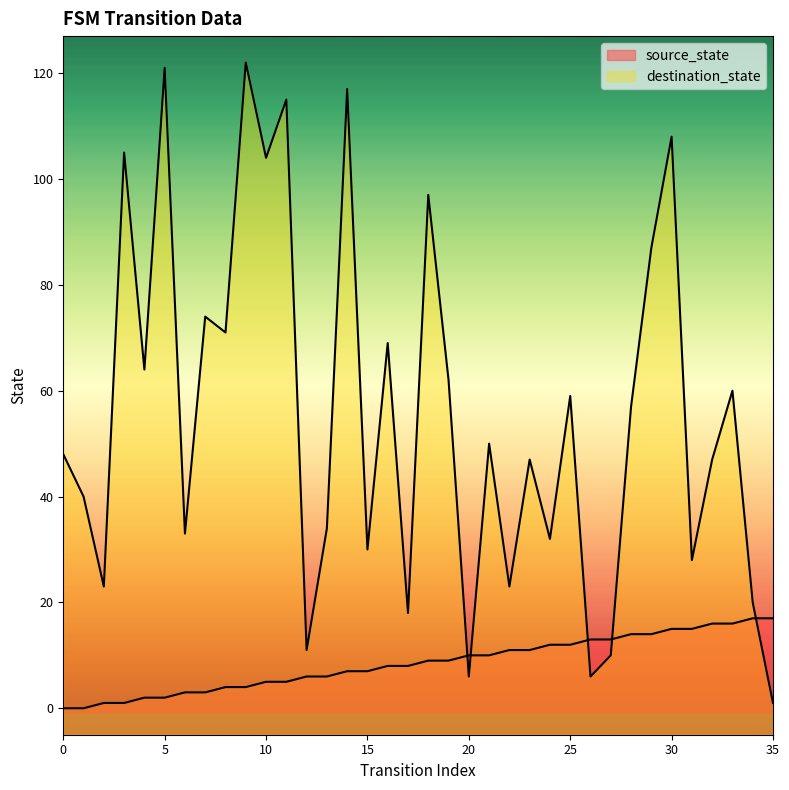

Reading right to left, what are all the values shown in this chart?

source_state: 35=17	34=17	33=16	32=16	31=15	30=15	29=14	28=14	27=13	26=13	25=12	24=12	23=11	22=11	21=10	20=10	19=9	18=9	17=8	16=8	15=7	14=7	13=6	12=6	11=5	10=5	9=4	8=4	7=3	6=3	5=2	4=2	3=1	2=1	1=0	0=0
destination_state: 35=1	34=20	33=60	32=47	31=28	30=108	29=87	28=57	27=10	26=6	25=59	24=32	23=47	22=23	21=50	20=6	19=62	18=97	17=18	16=69	15=30	14=117	13=34	12=11	11=115	10=104	9=122	8=71	7=74	6=33	5=121	4=64	3=105	2=23	1=40	0=48